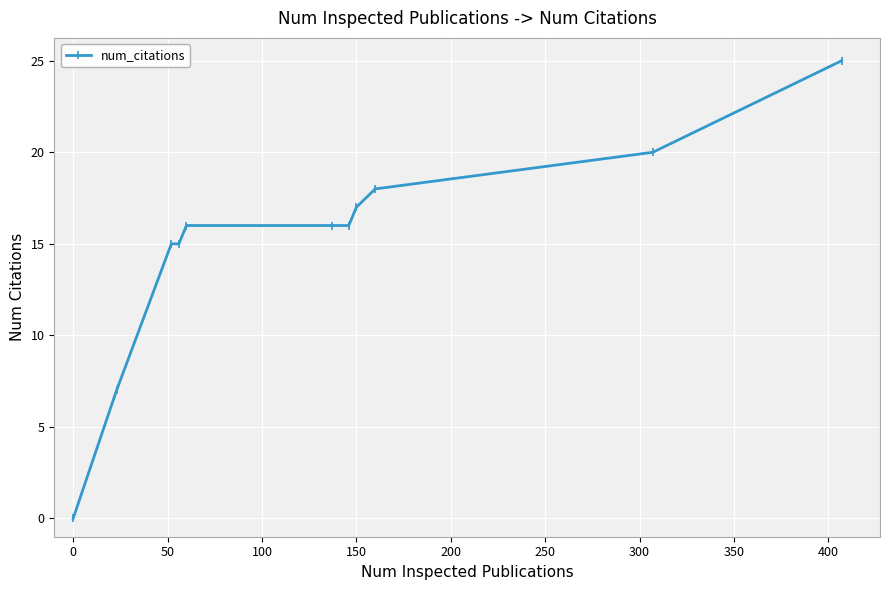

What is the maximum value shown in the chart?

25